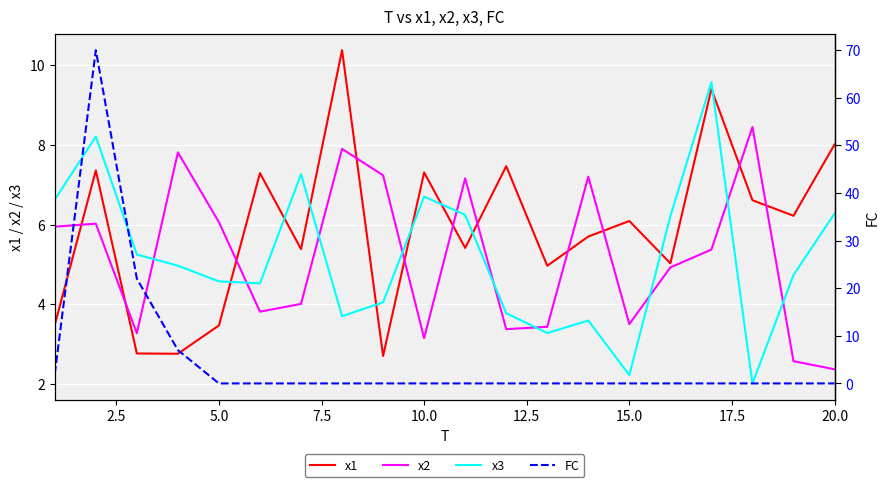

How many times do FC and x2 cross each other?

2